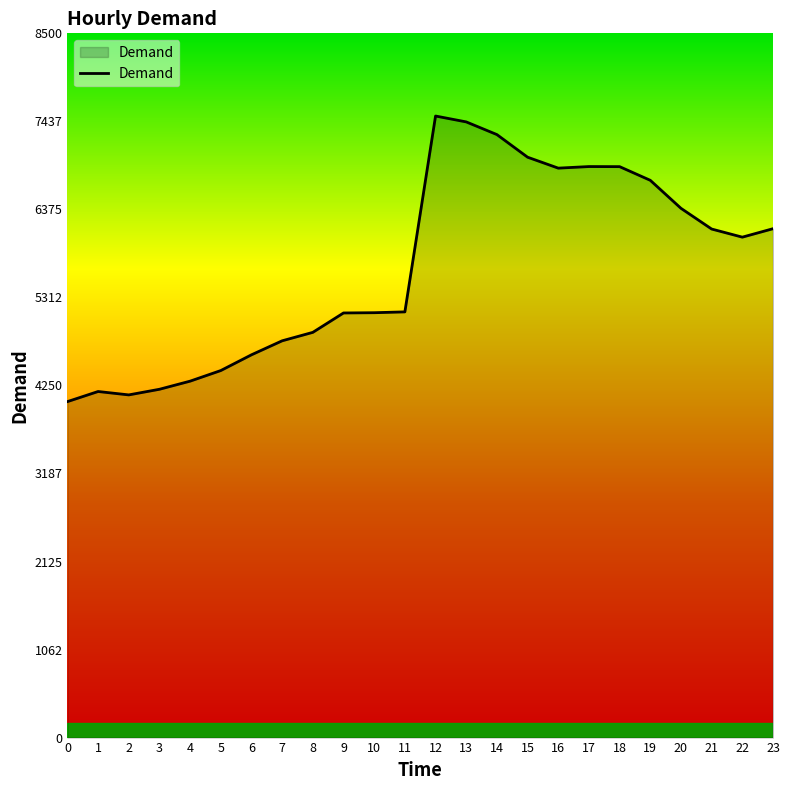

What is the sum of all values?

136301